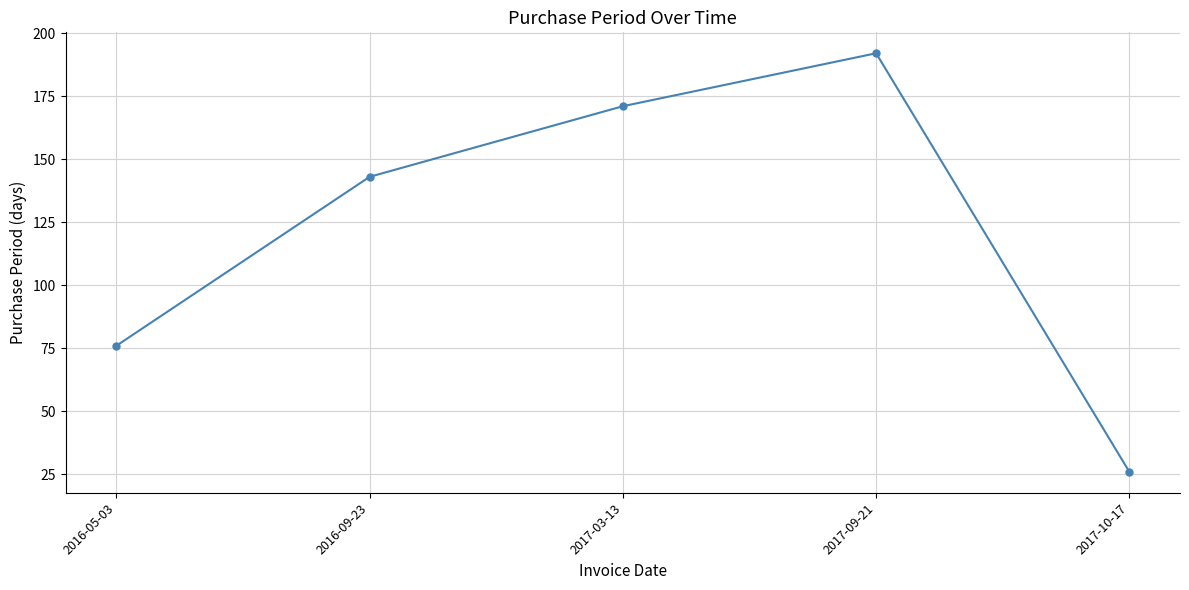

What is the approximate value at 2017-03-13, to the nearest 10?

170